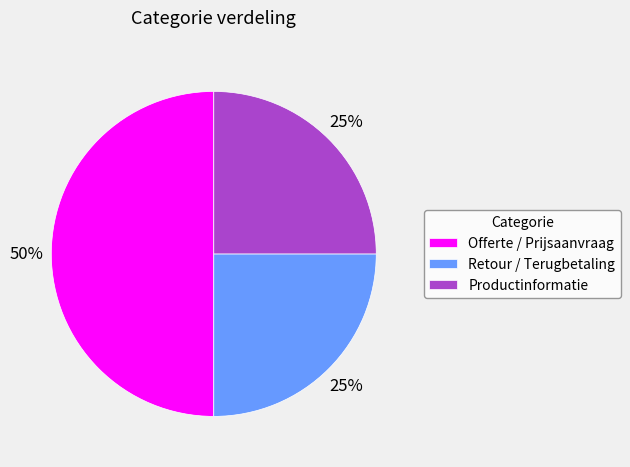

Does Productinformatie represent more than half of the total?

No